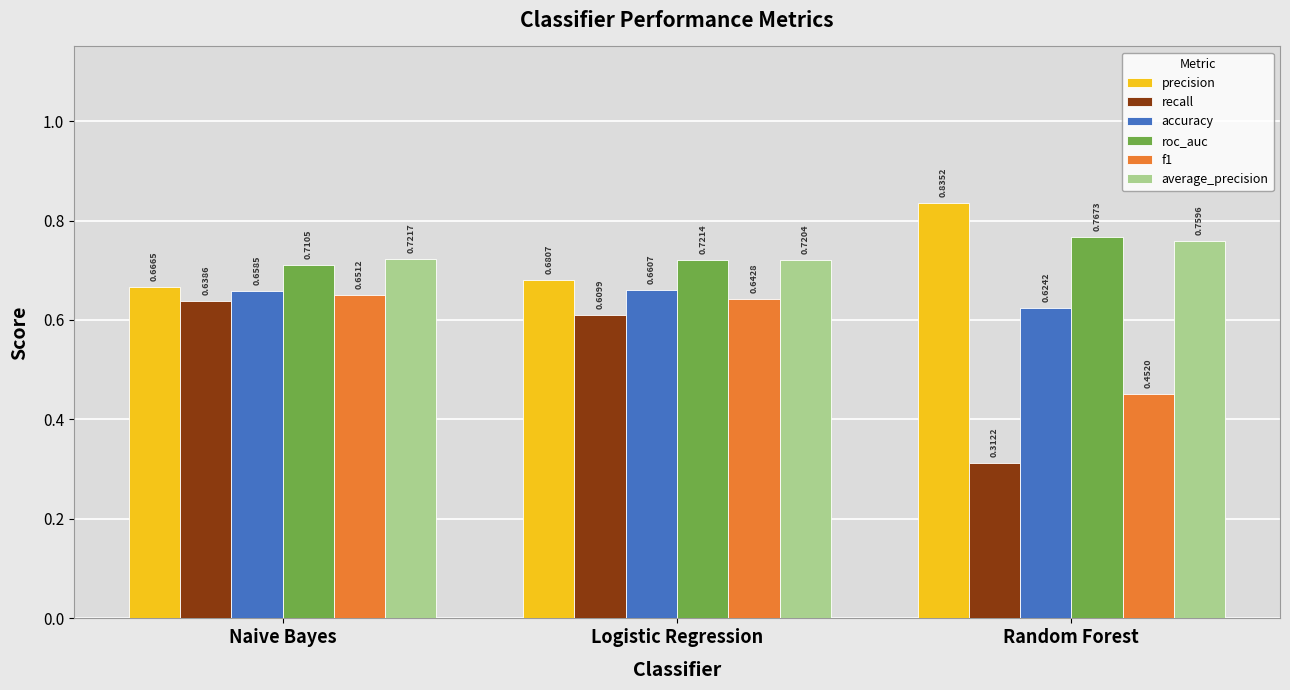

How many bars are there in total?

18